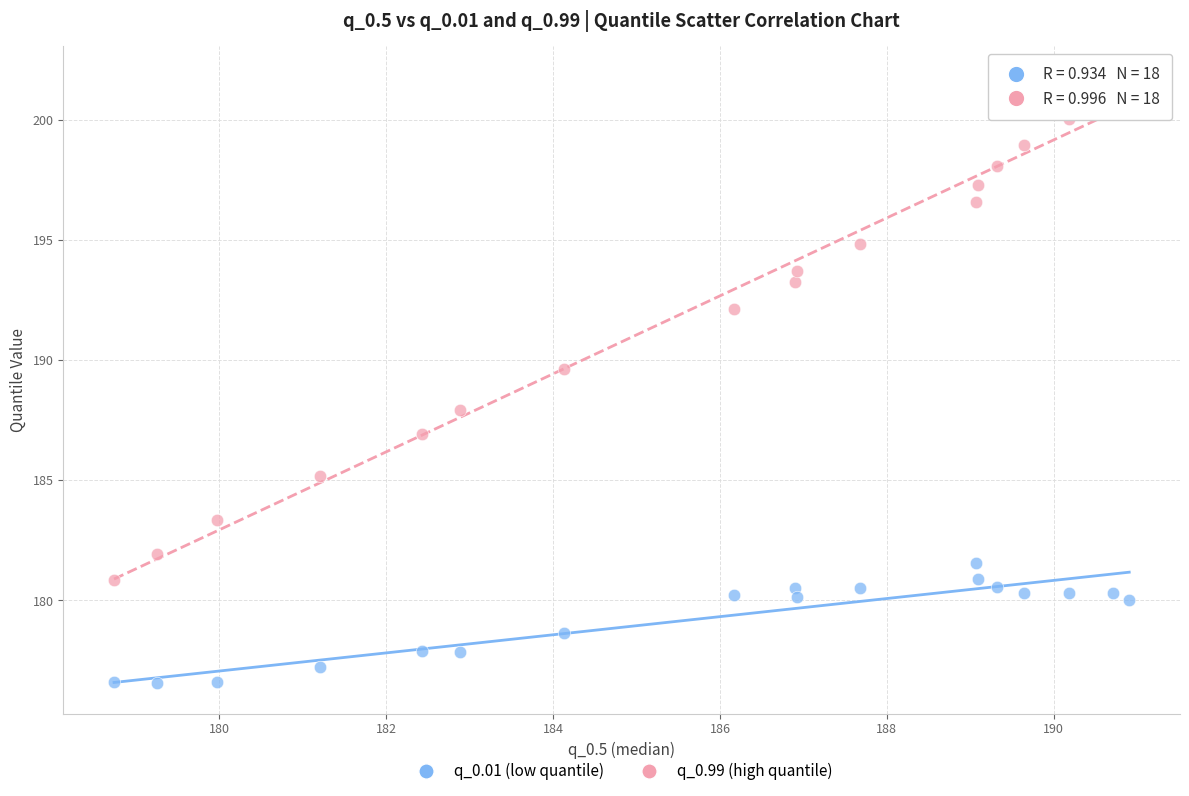

Which series reaches the maximum Y coordinate?

q_0.99 (high quantile)